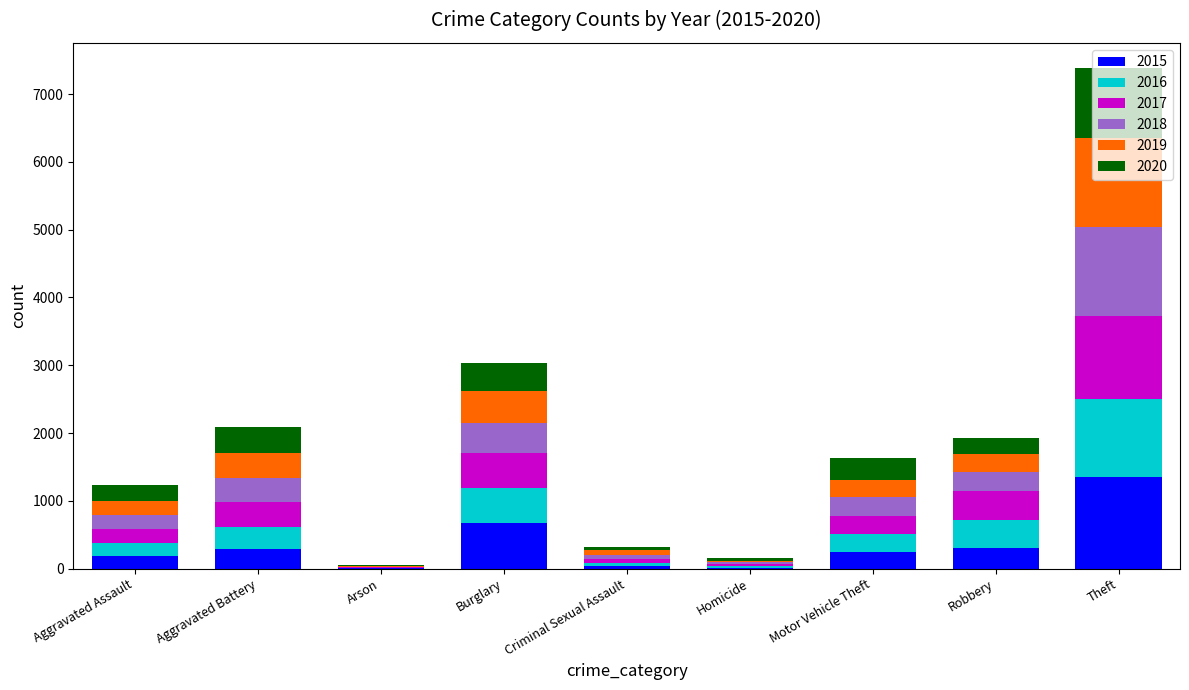

At which category is the sum across all series the highest?

Theft